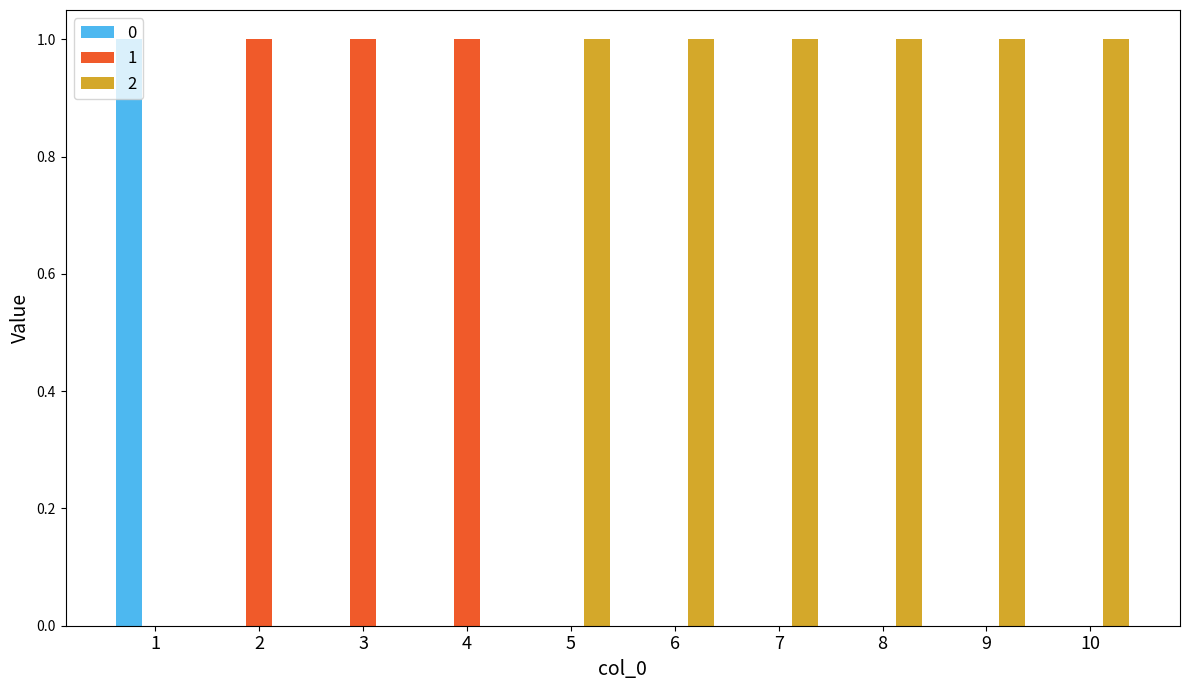

What is the sum of all 2 values?

6